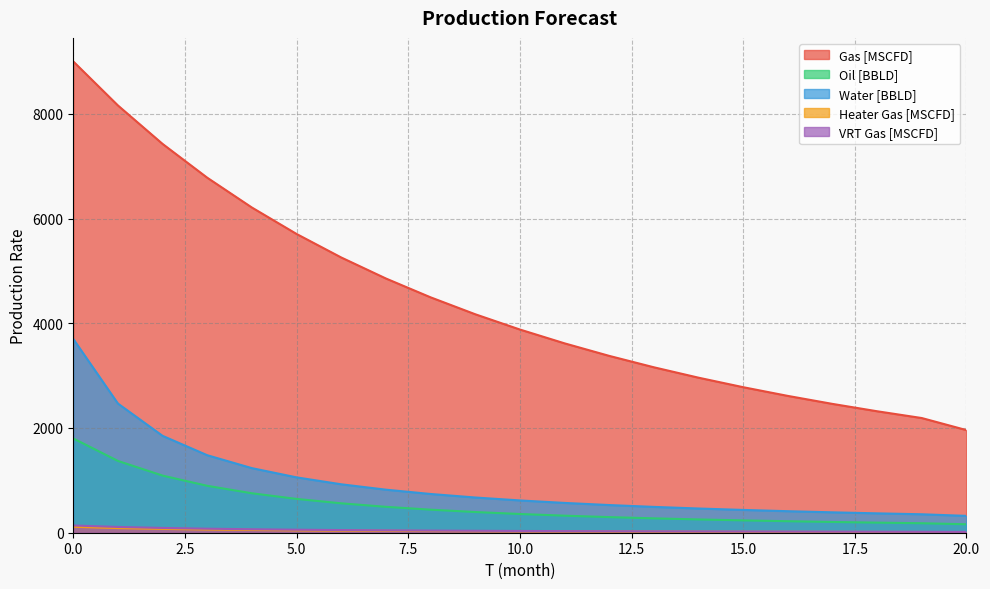

What is the minimum value for Gas [MSCFD]?

1959.7